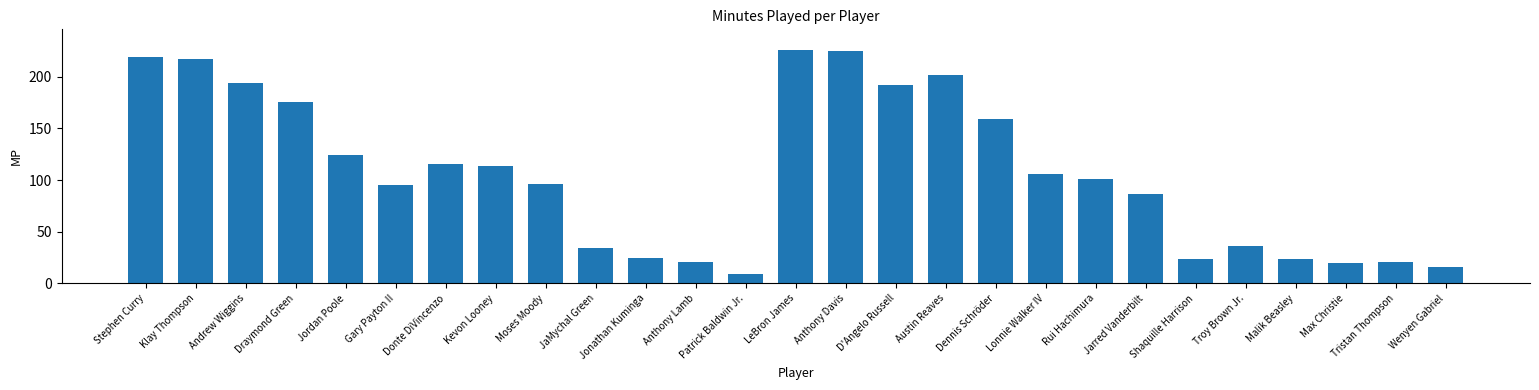

Are the bars horizontal?

No